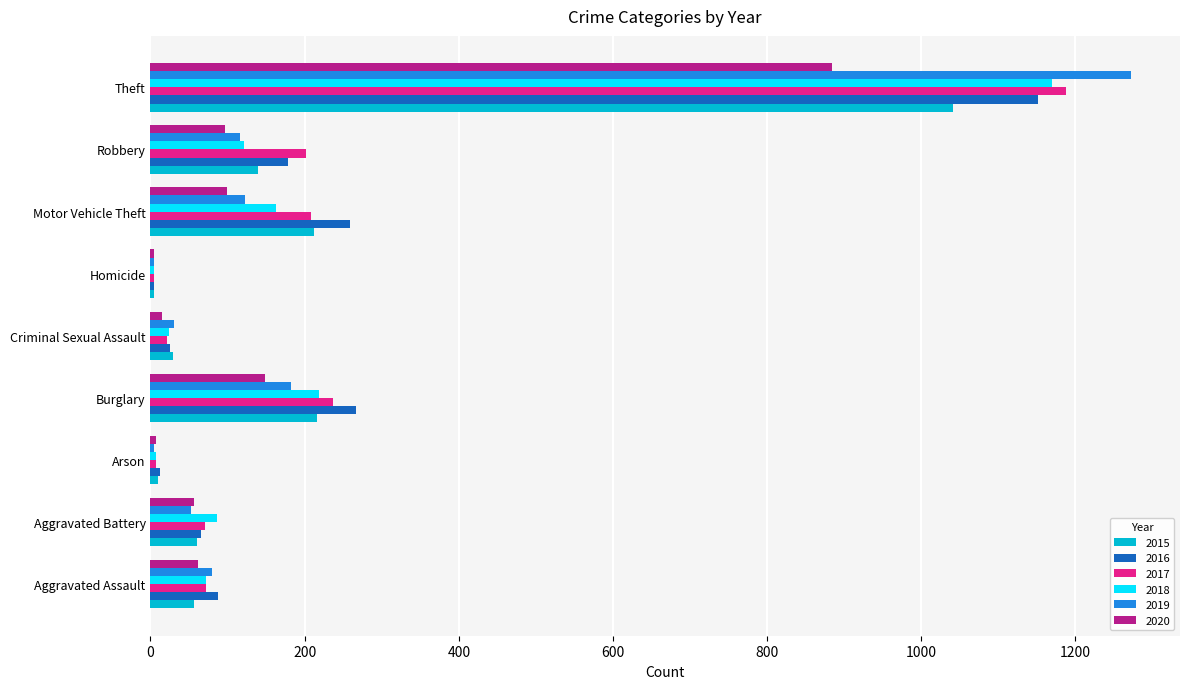

Which category has the highest value in the 2020 series?

Theft